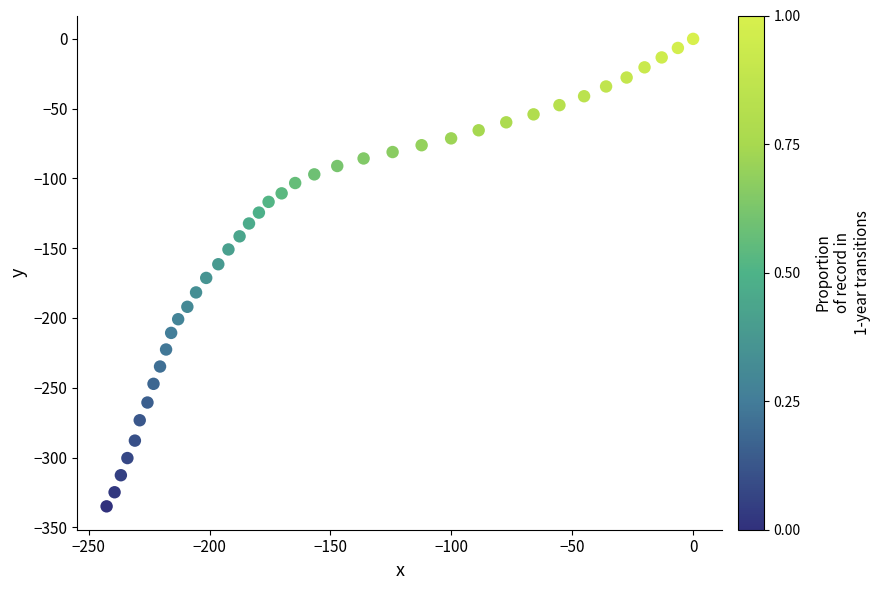

What is the range of Y values (max minus min)?

335.0